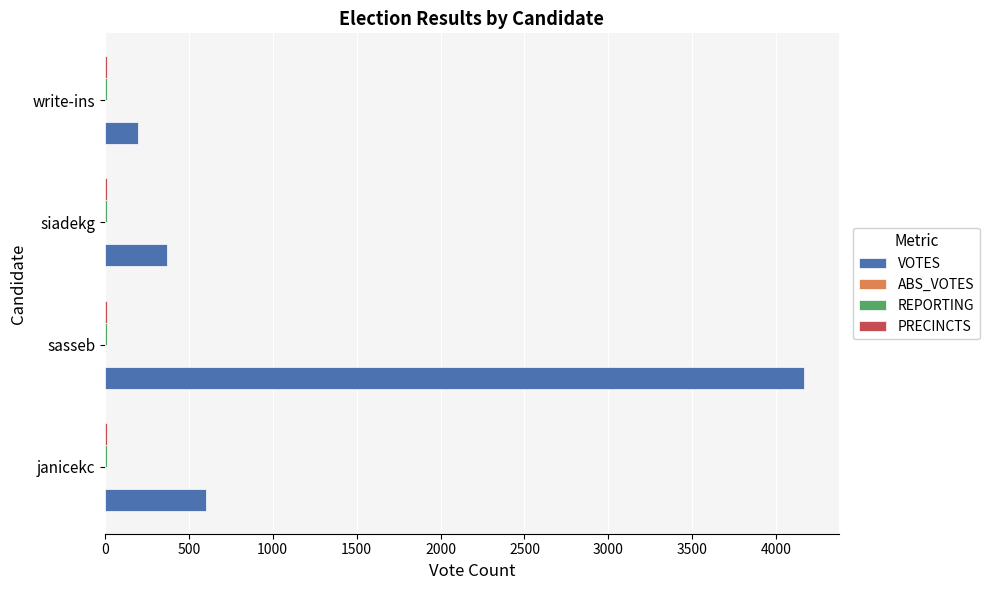

Is it true that VOTES equals 373 at siadekg?

True